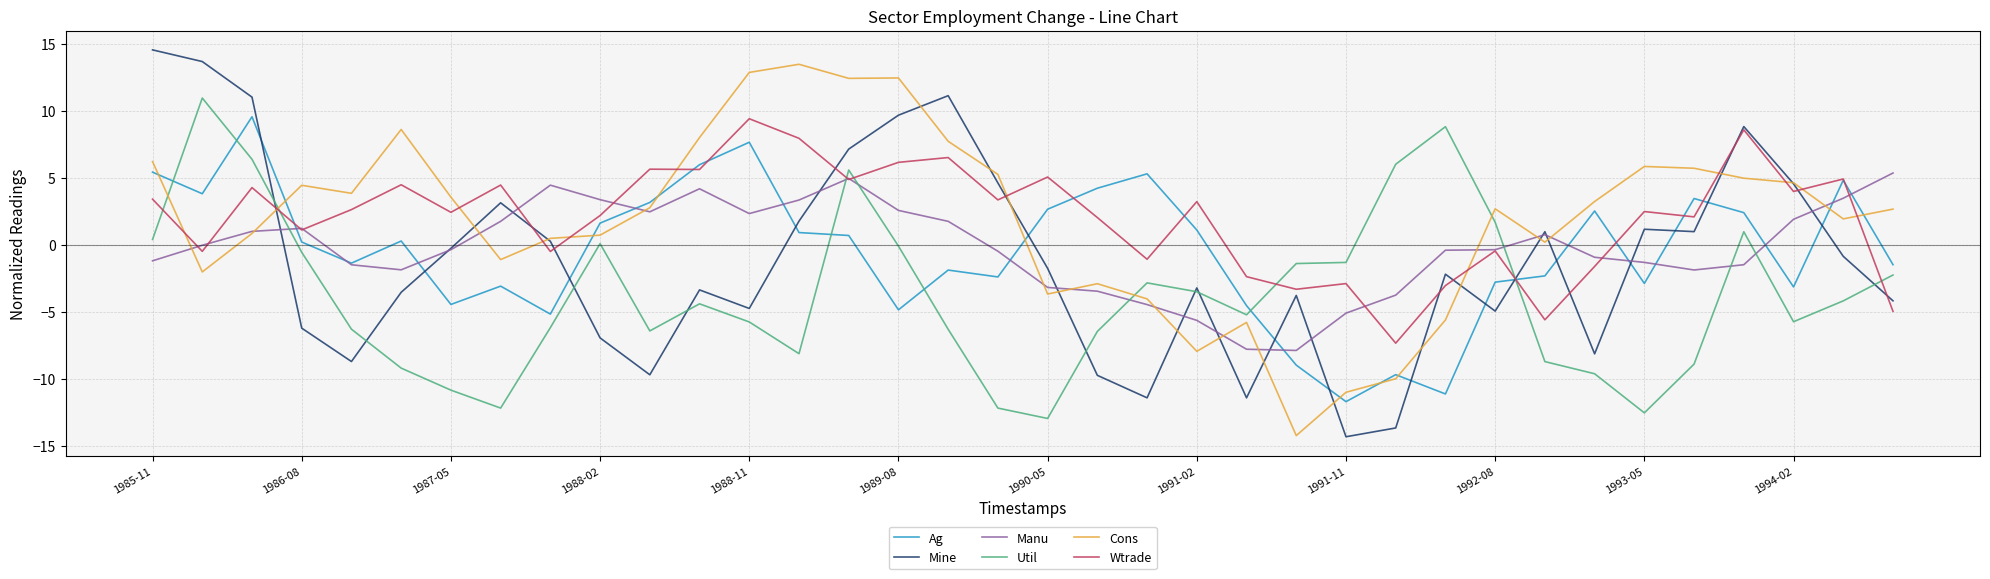

What is the smallest value displayed?

-14.3